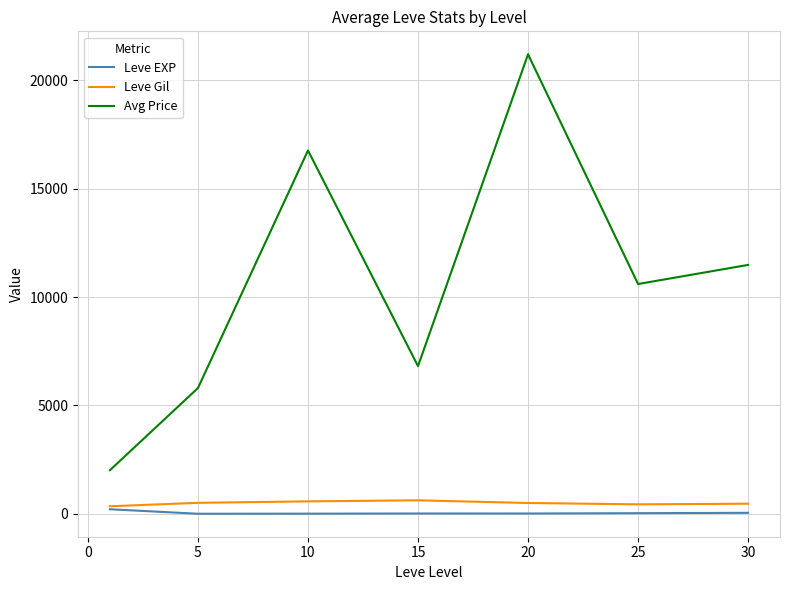

What is the greatest value displayed?

21204.0